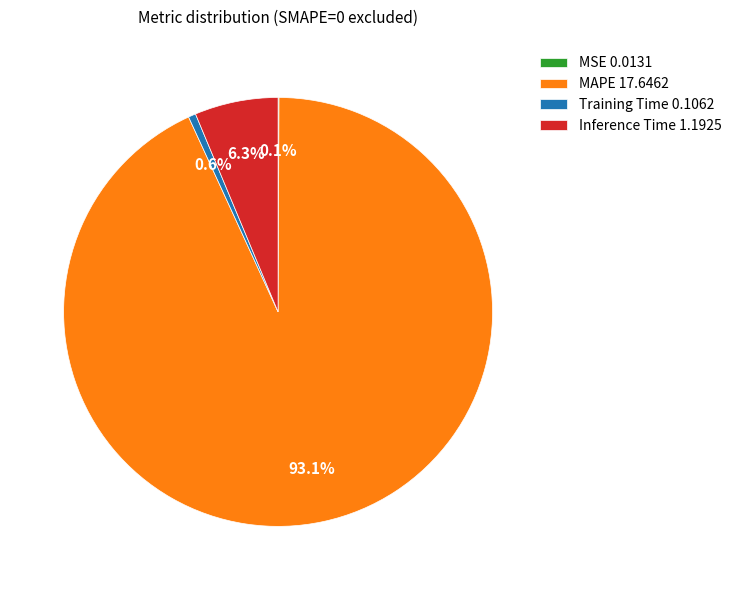

Is there a majority slice in this chart?

Yes